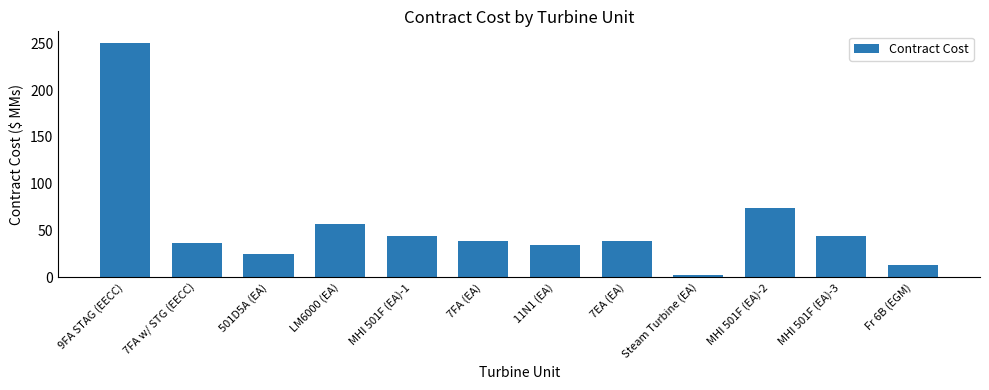

Which label corresponds to the smallest value in the chart?

Steam Turbine (EA)